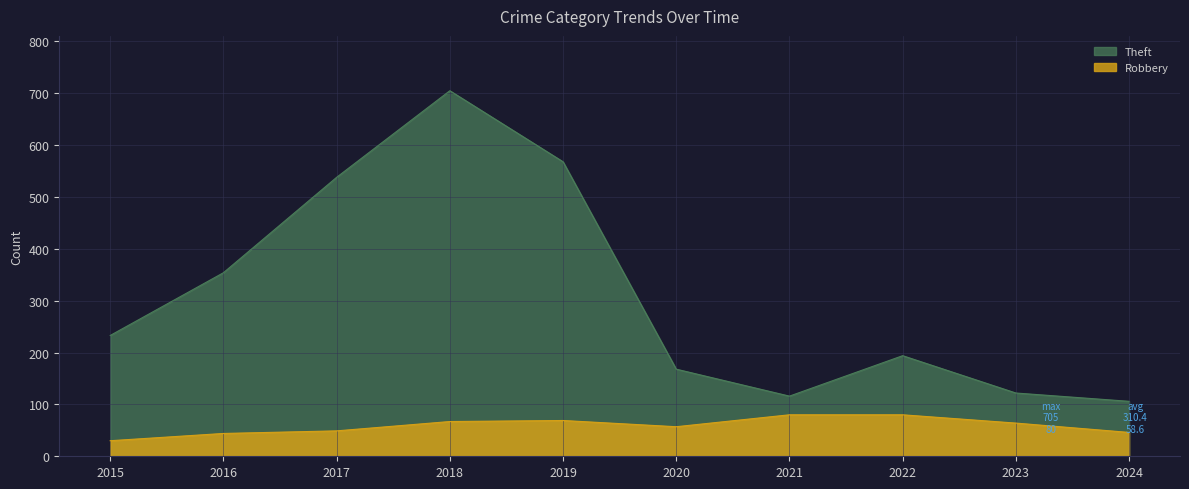

Where is the first local minimum for Theft?

2021